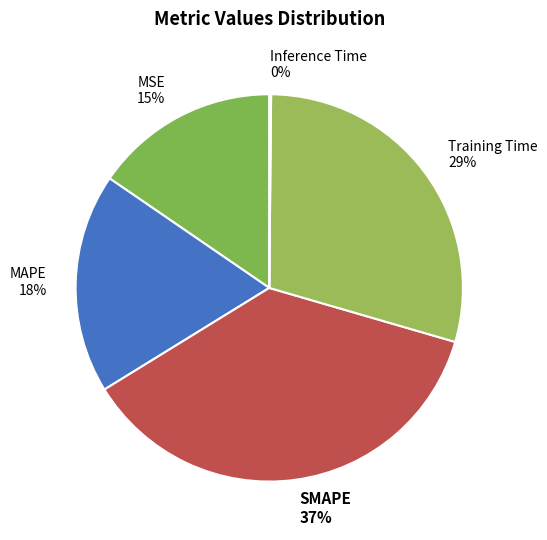

To the nearest percent, what is the difference between the largest and smallest slice percentages?

37%